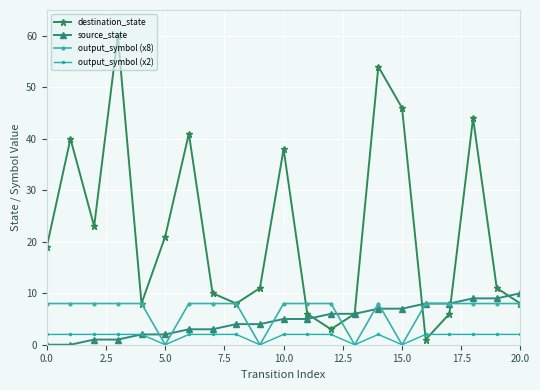

What is the difference between the maximum and minimum values in the output_symbol (x8) series?

8